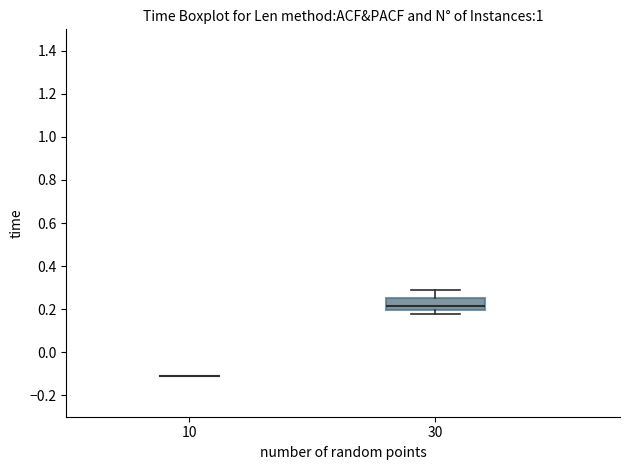

Reading left to right, read every box against the y-axis: the position of its median line, the range the box covers, and the ends of its whiskers. The values are not printed on the chart, so give them approximately, as read against the axis.

10: box collapsed to a line at -0.12, whiskers -0.12 to -0.12
30: median 0.22, box 0.20 to 0.26, whiskers 0.18 to 0.28